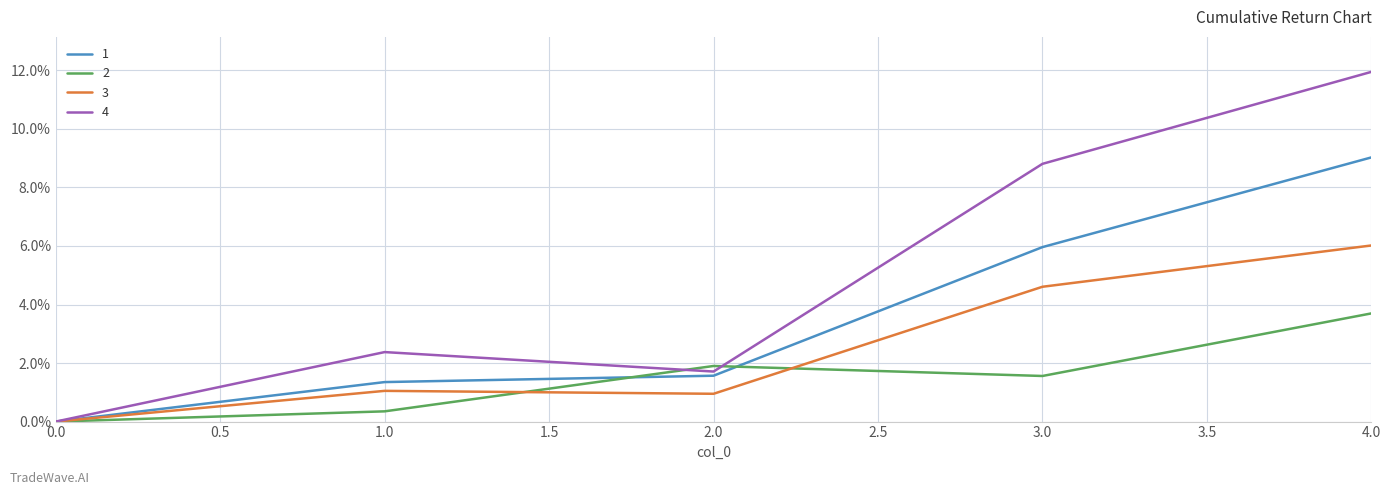

What is the sum of all 2 values?

7.5